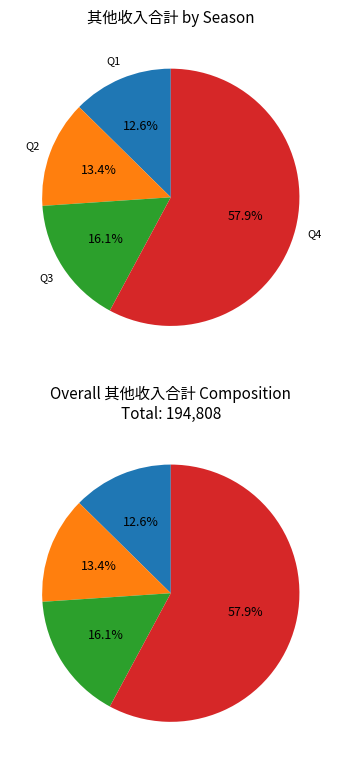

Do 3 and 1 together represent more than half of the pie?

No